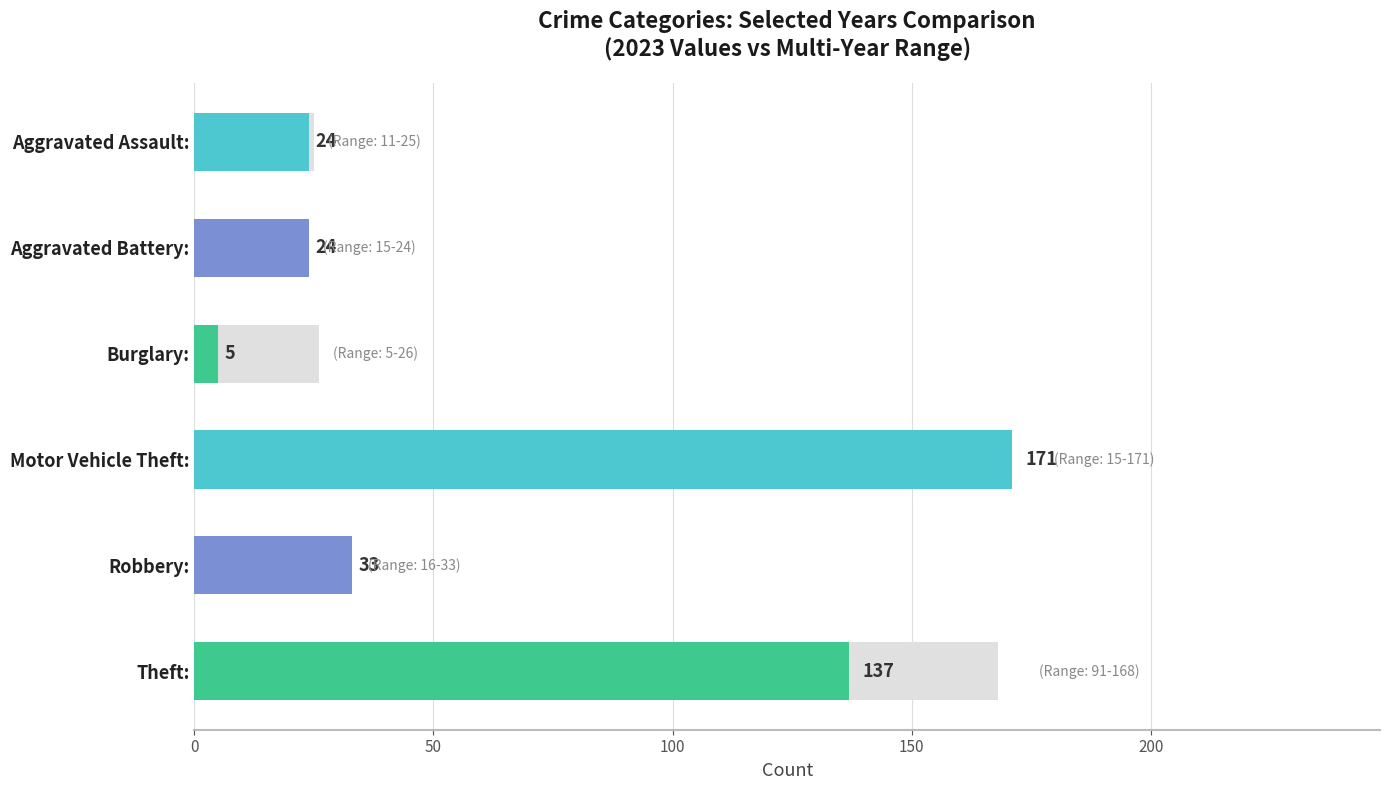

At how many categories does at least one series exceed 140?

2